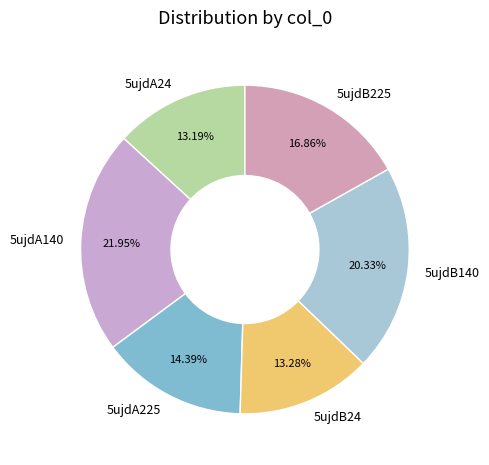

True or false: 5ujdA140 accounts for 22% of the total.

True